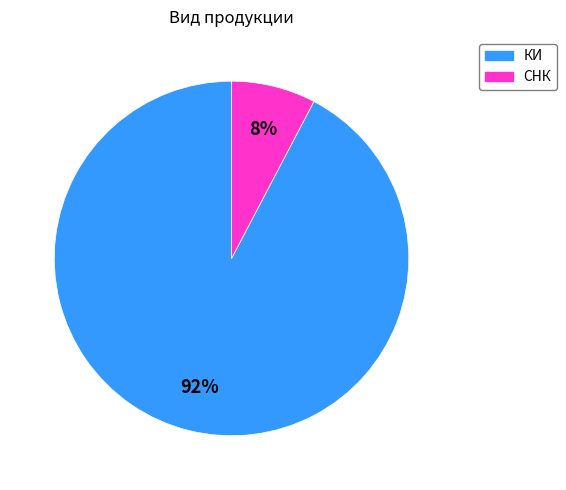

Is it true that СНК is 8% of the pie?

True